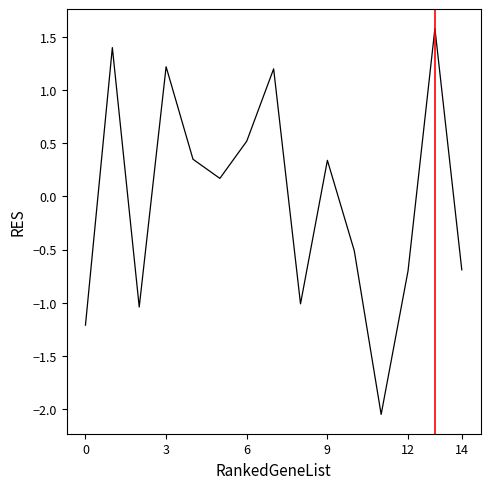

What is the maximum value shown in the chart?

1.6